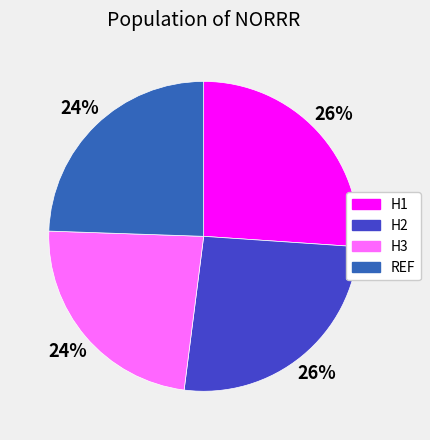

True or false: H1 accounts for 26% of the total.

True